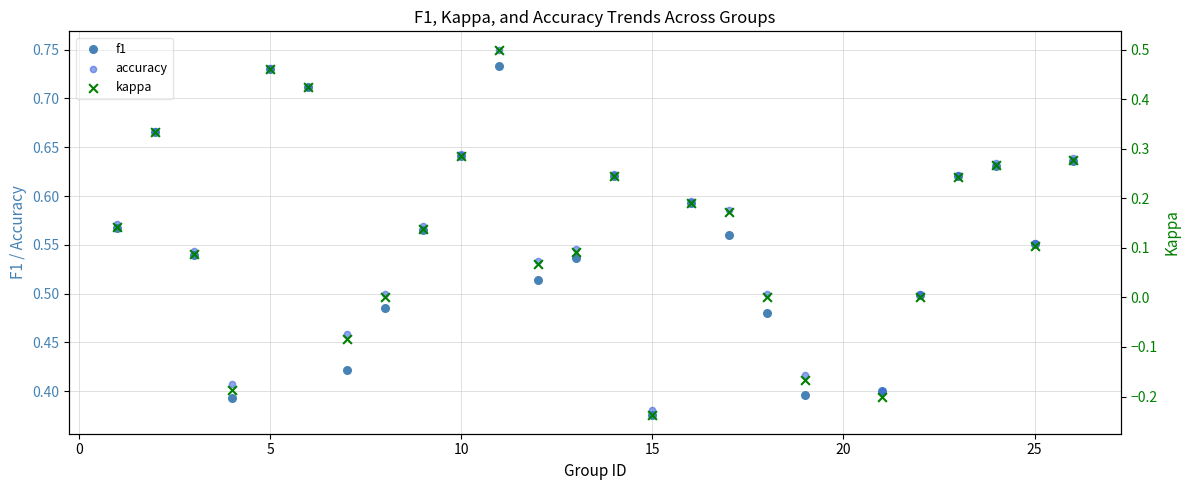

Which series has the largest total across all categories?

accuracy